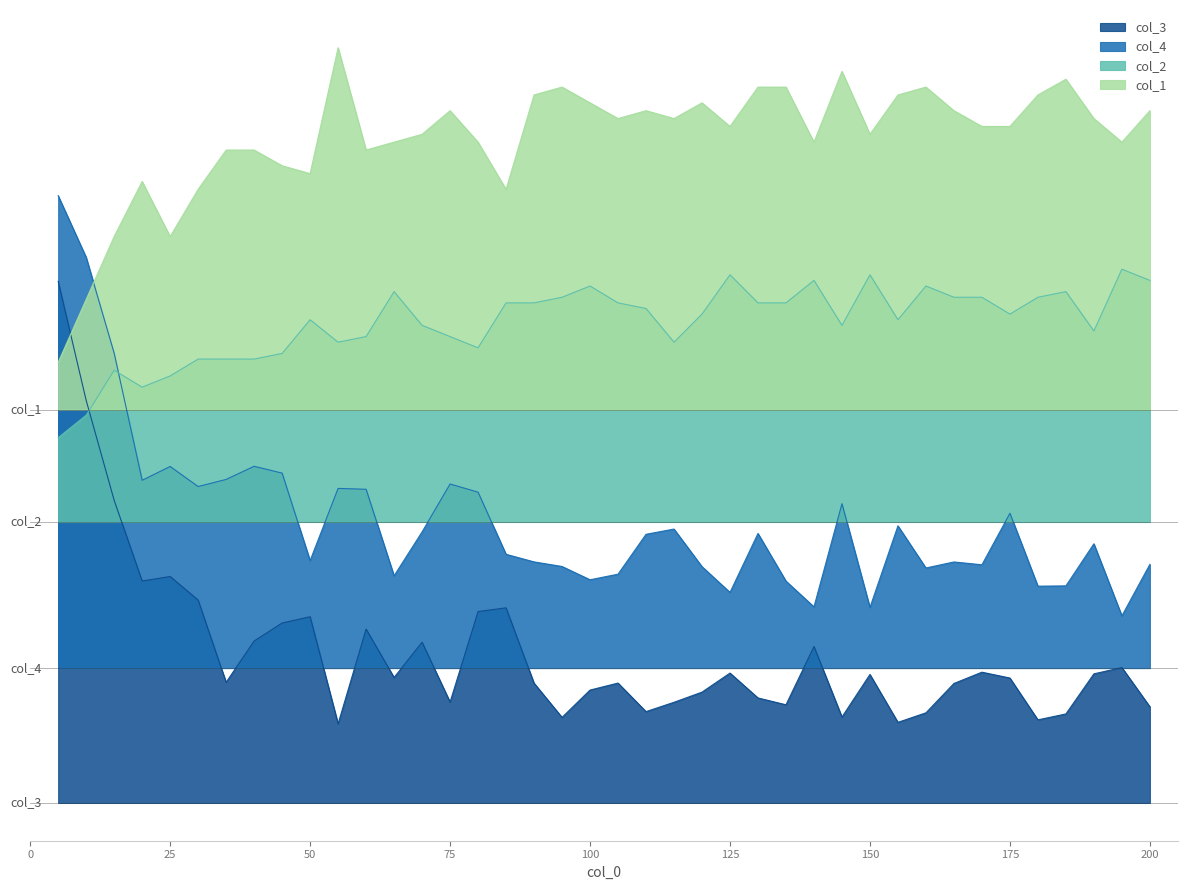

List the series in order of their overall mean, highest first.

col_1, col_2, col_4, col_3